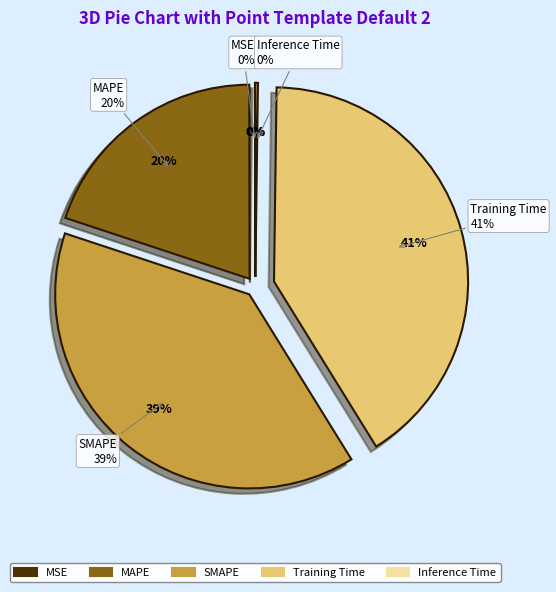

Which category has the smallest portion of the pie?

MSE